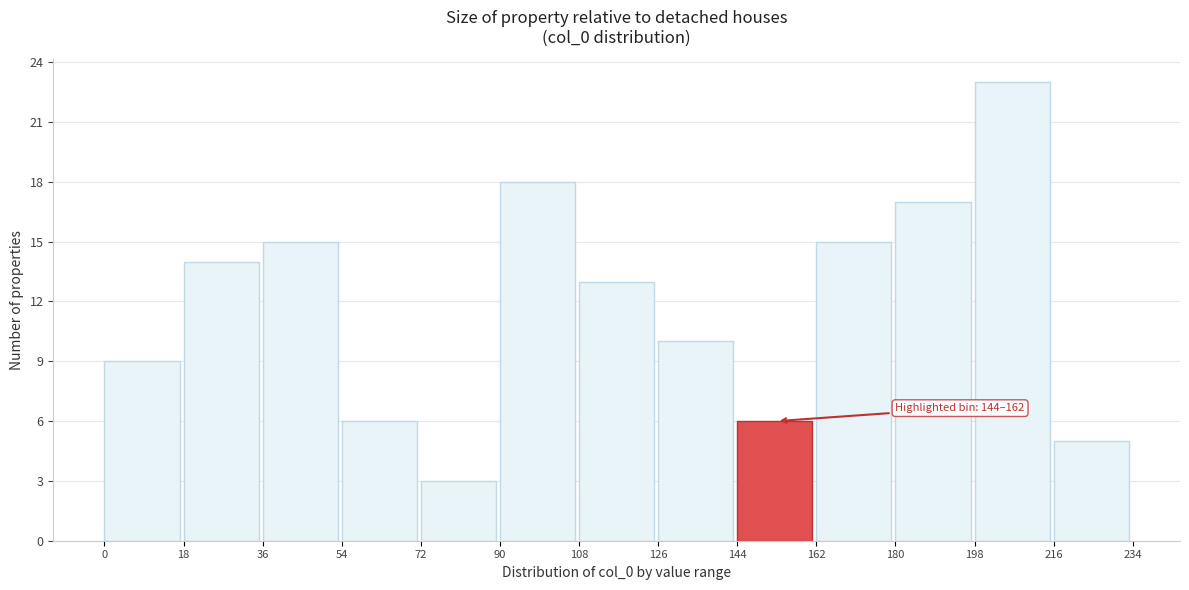

Over which range of the x-axis is the bar tallest?

198 to 216